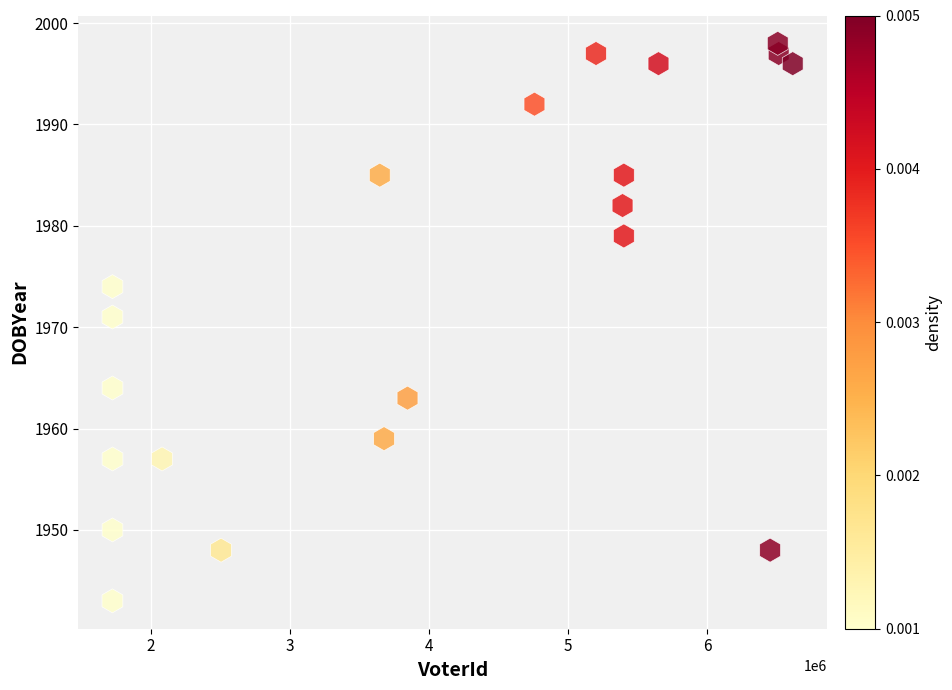

What Y value in the scatter plot is closest to 1970?

1971